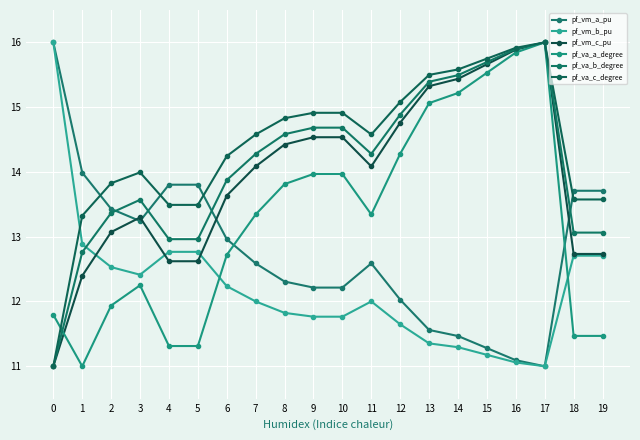

Rank the series by their maximum value, from lowest to highest.

pf_vm_a_pu, pf_vm_b_pu, pf_vm_c_pu, pf_va_a_degree, pf_va_b_degree, pf_va_c_degree